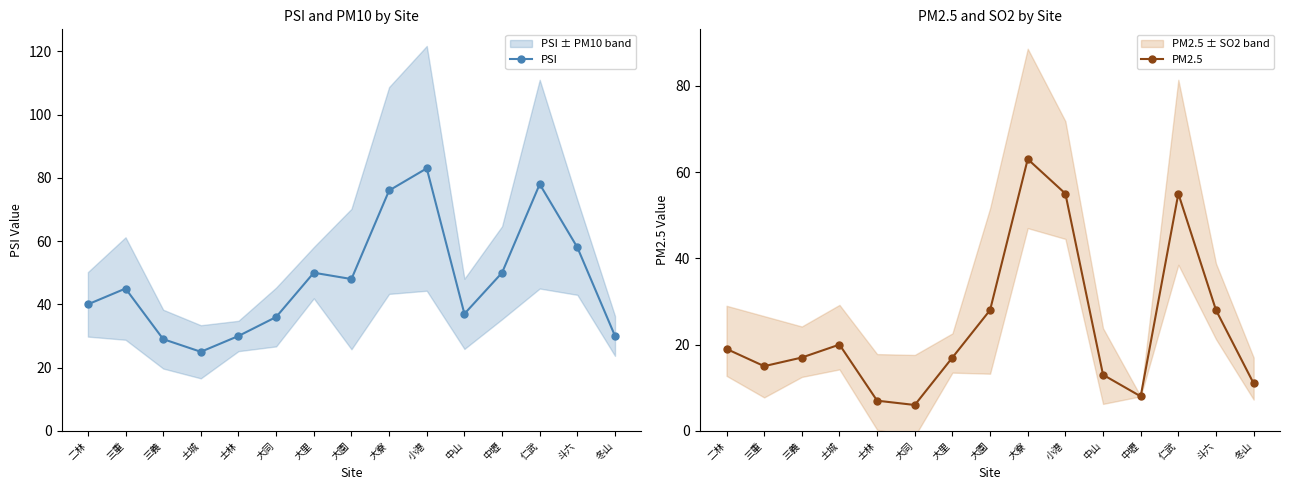

How many interior local valleys does the PM2.5 series have?

3